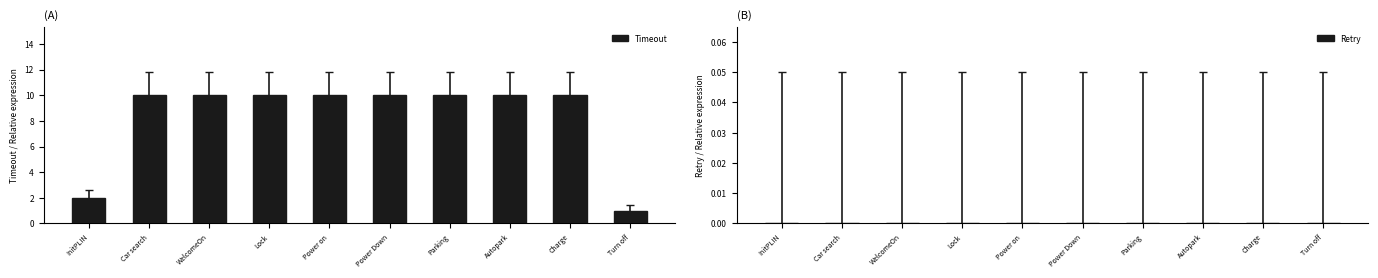

What is the maximum value shown in the chart?

10